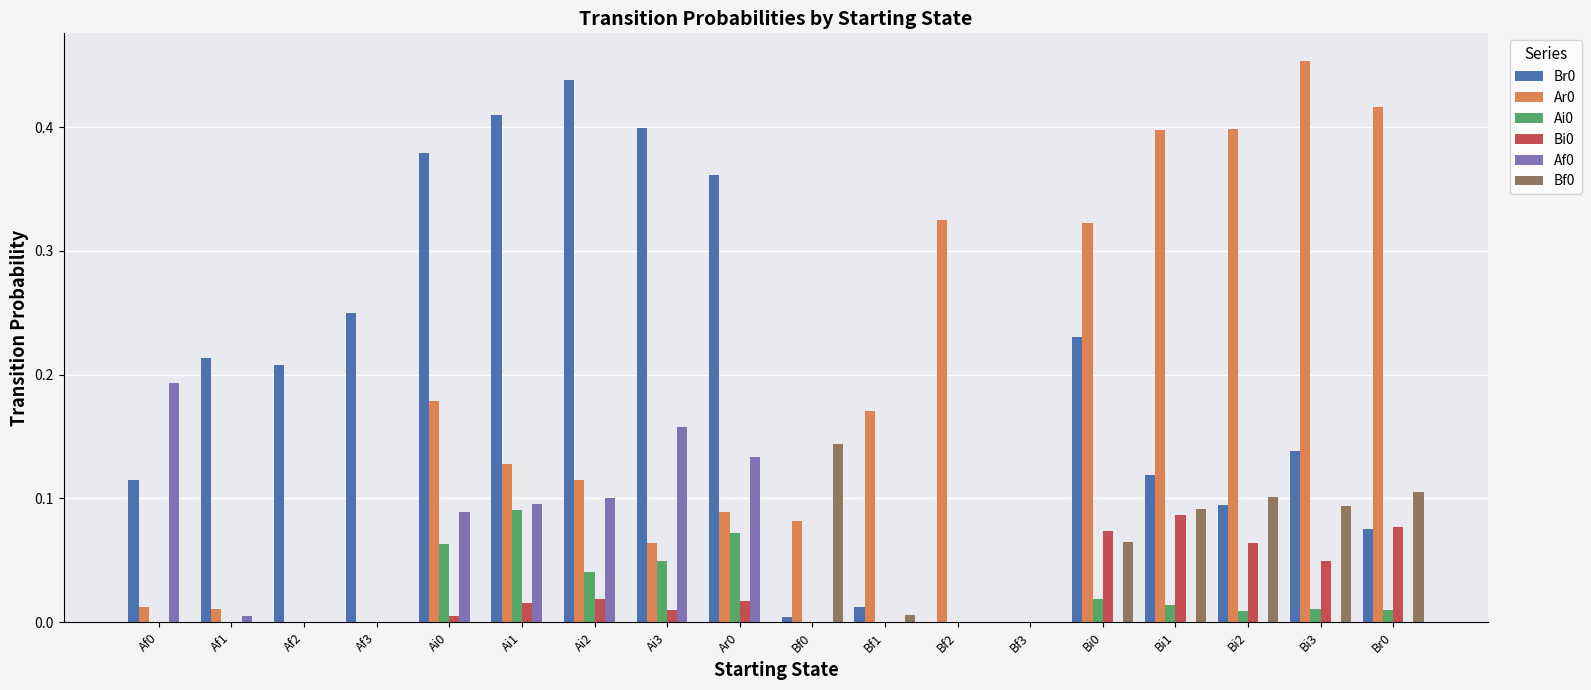

Are the bars horizontal?

No